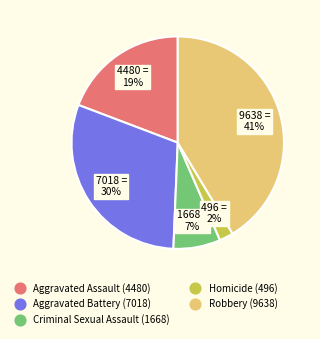

To the nearest percent, what portion does Aggravated Assault represent?

19%